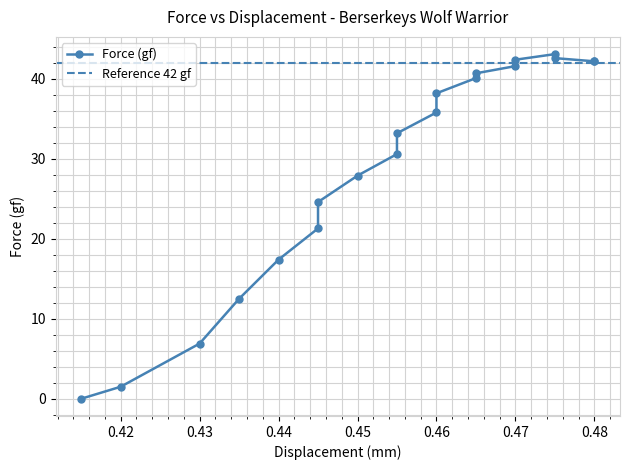

How many data points are less than 35?

10